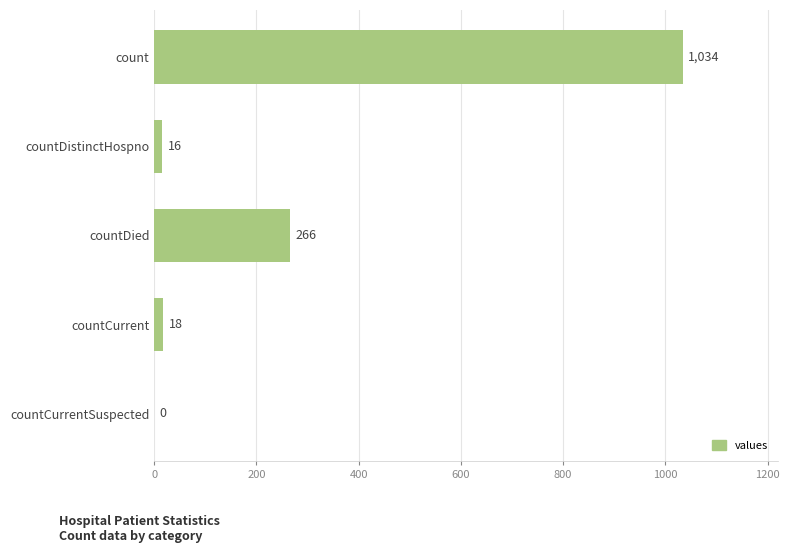

What is the sum of the values at countCurrent and countDied?

284